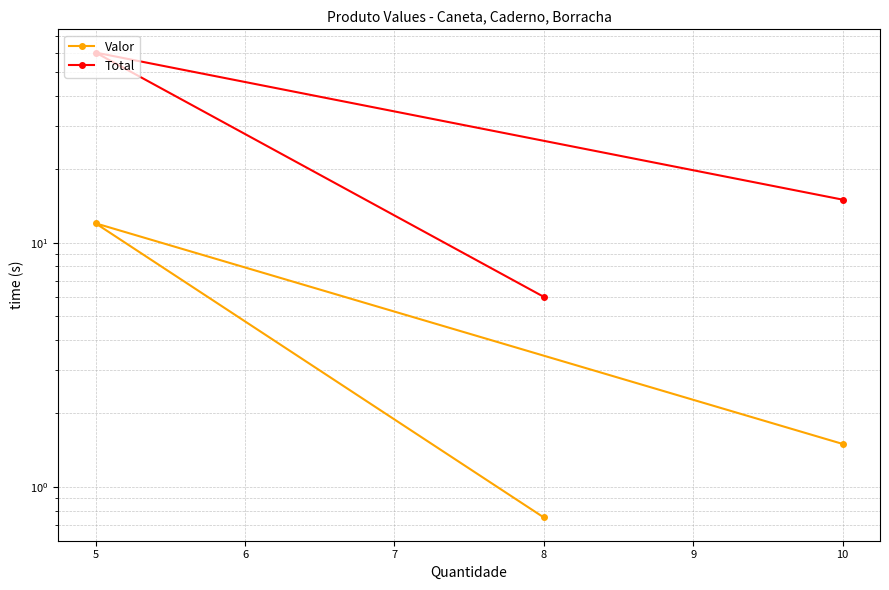

Rank the series by their average value, from lowest to highest.

Valor, Total